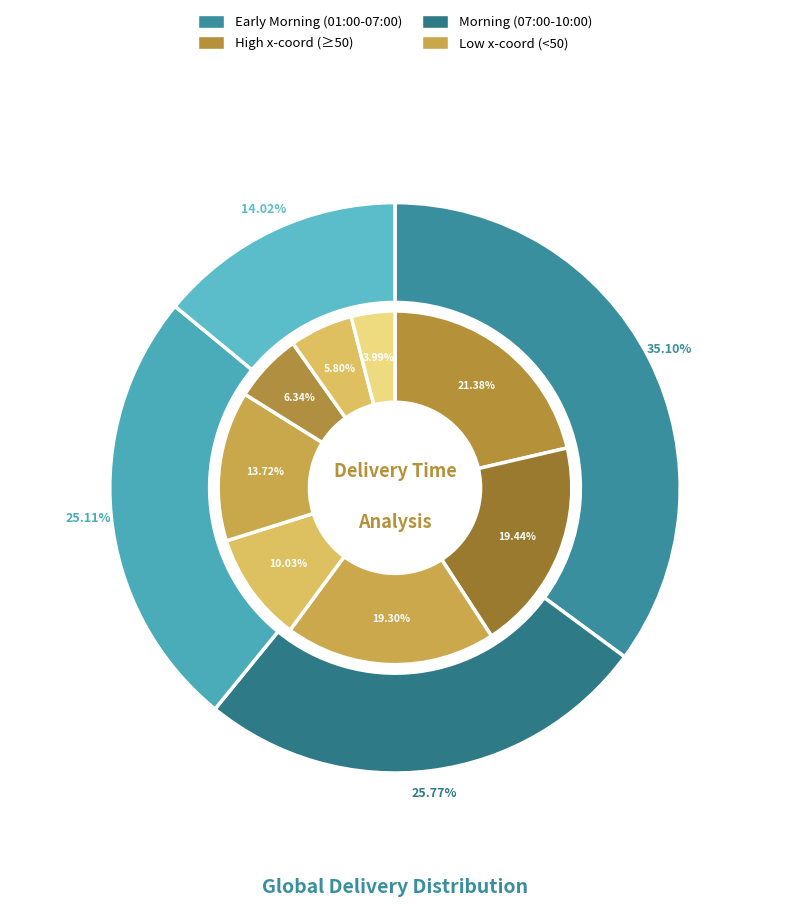

Is there any slice that represents more than half of the pie?

No